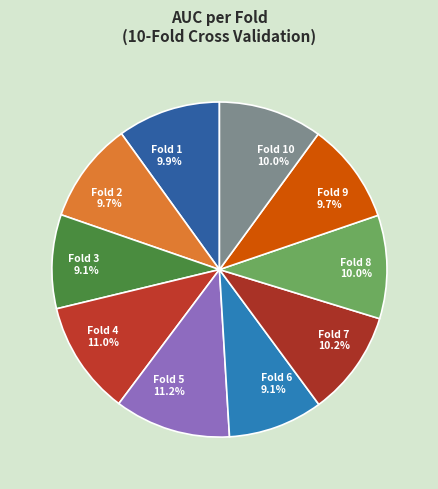

Between Fold 3 and Fold 4, which is larger?

Fold 4